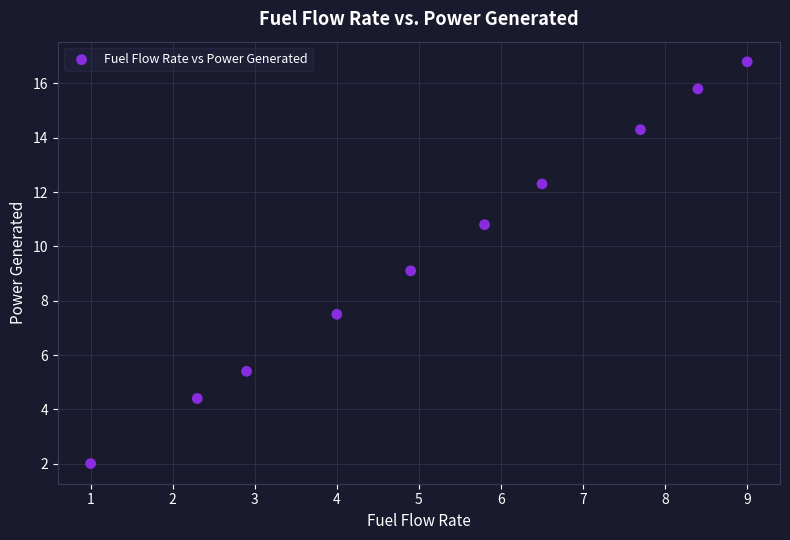

What is the range of X values (max minus min)?

8.0